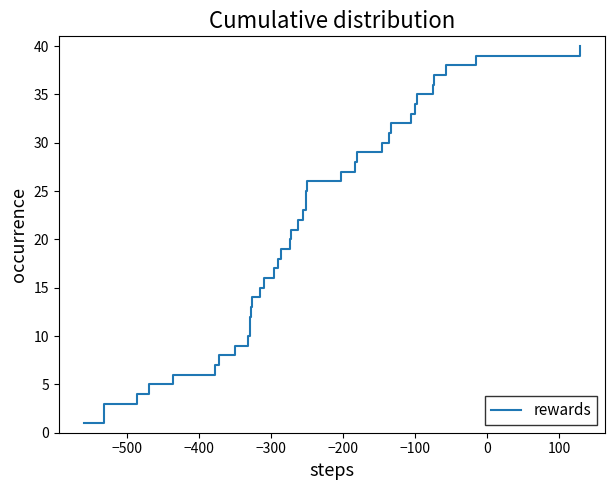

What is the maximum value shown in the chart?

40